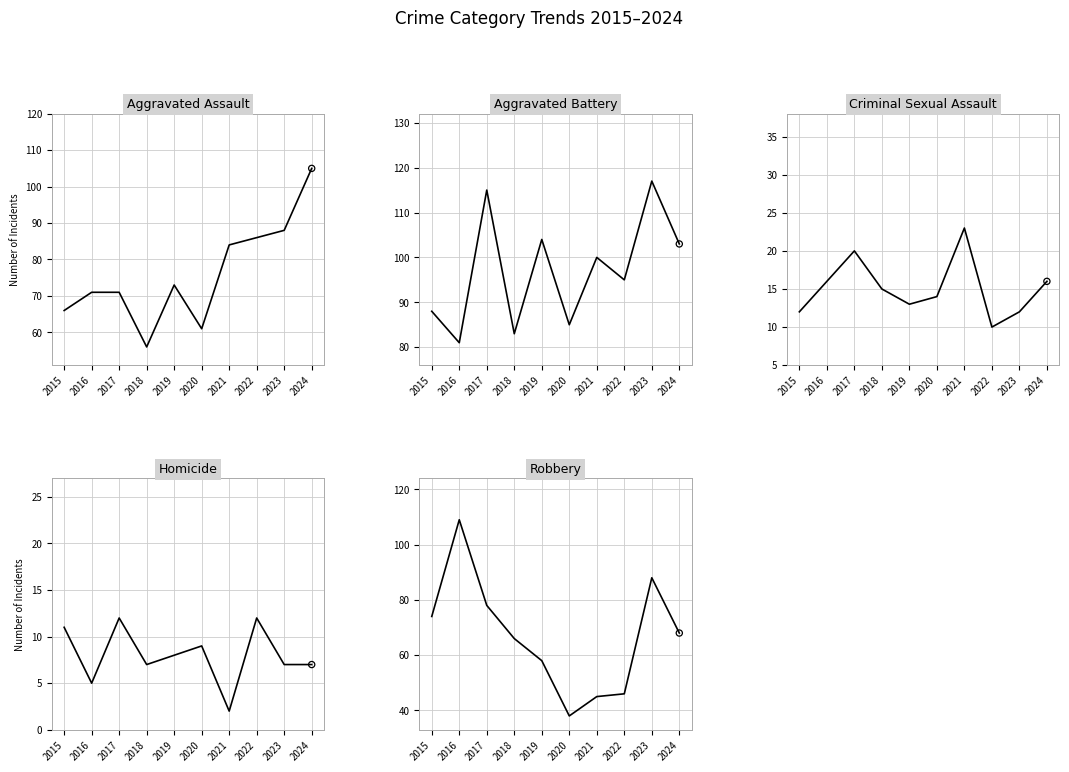

Which series has the largest total across all categories?

Aggravated Battery